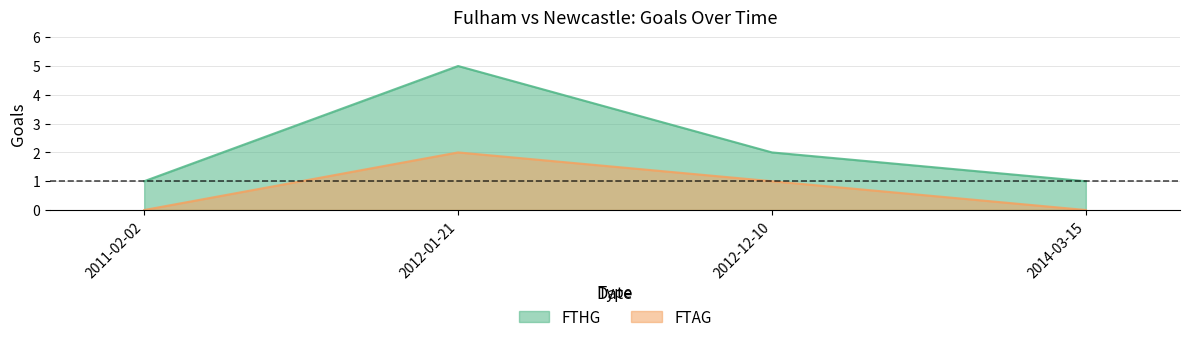

Reading left to right, list all the values displayed in this chart.

FTHG: 1	5	2	1
FTAG: 0	2	1	0